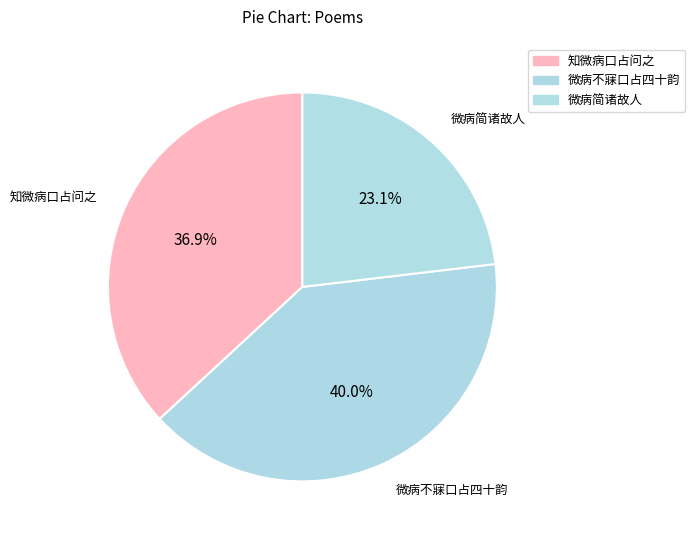

Count the number of slices in the pie.

3